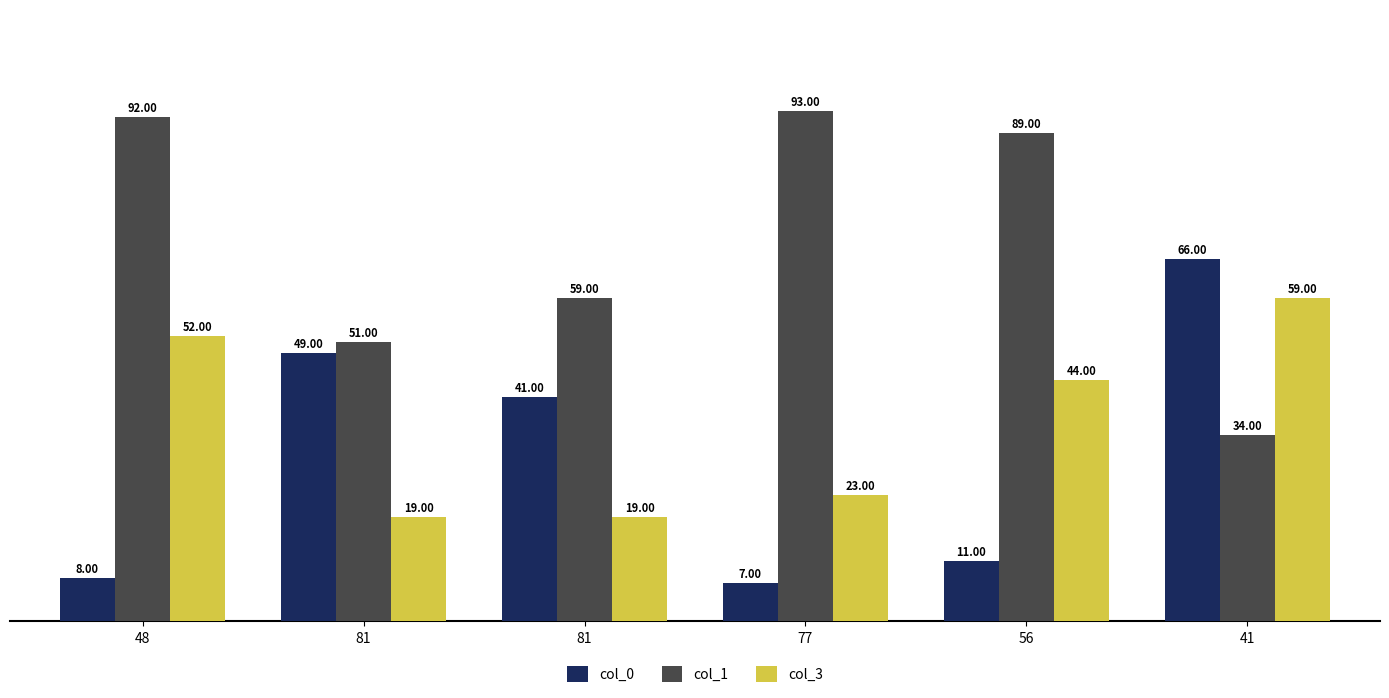

List the series in order of their peak value, highest first.

col_1, col_0, col_3